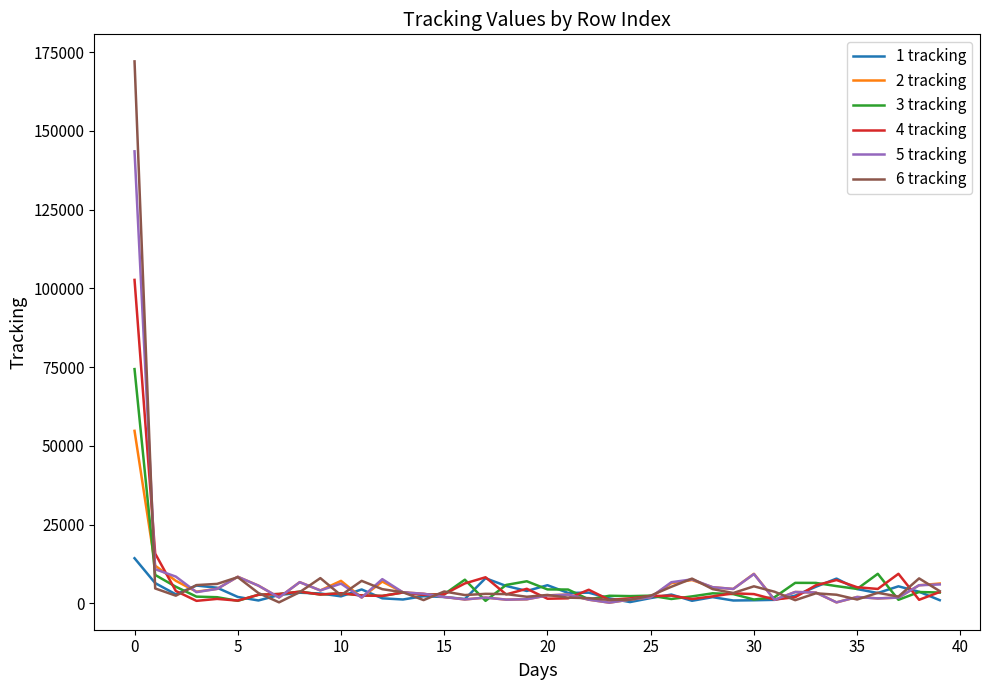

List the series in order of their peak value, lowest first.

1 tracking, 2 tracking, 3 tracking, 4 tracking, 5 tracking, 6 tracking